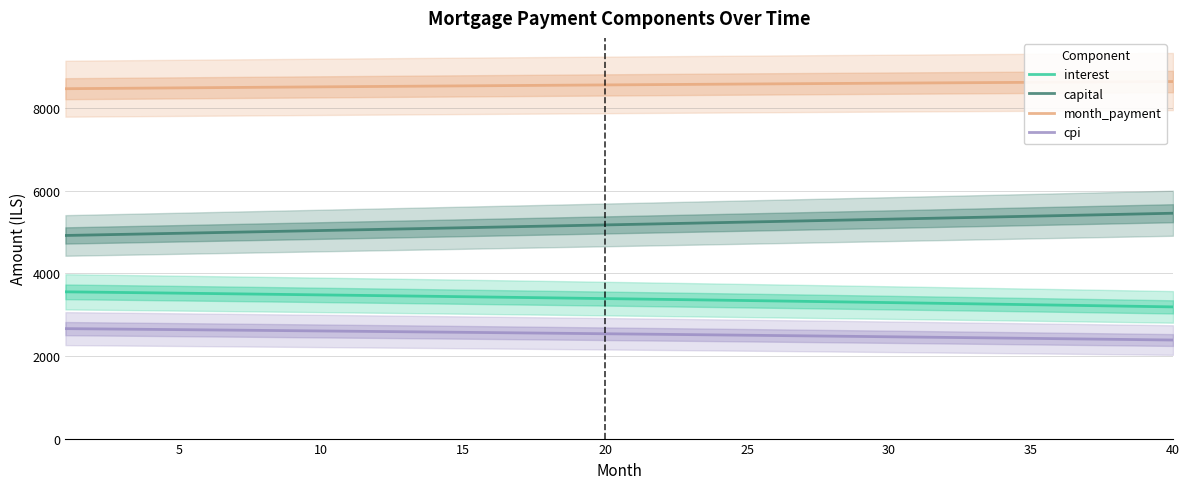

True or false: interest and month_payment cross at least once.

False